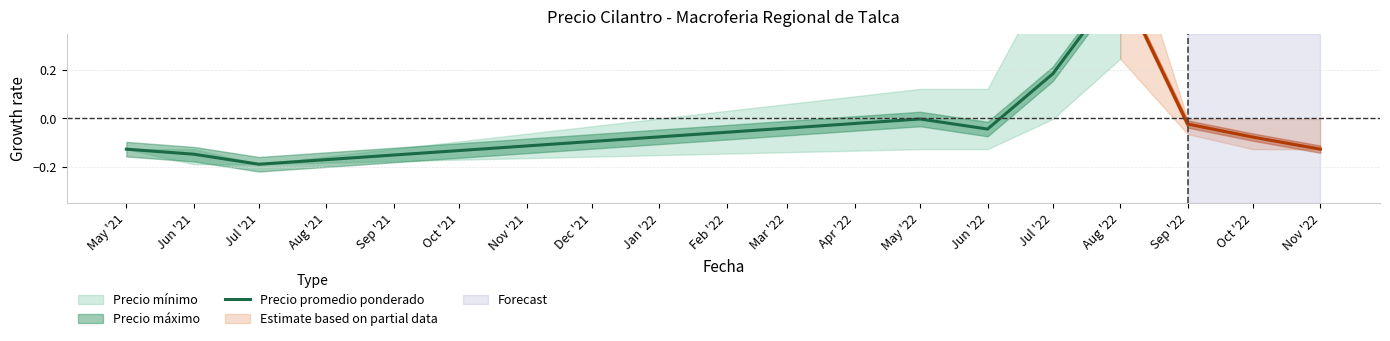

The chart shows a value of 0.3 at Jul '22. True or false?

False